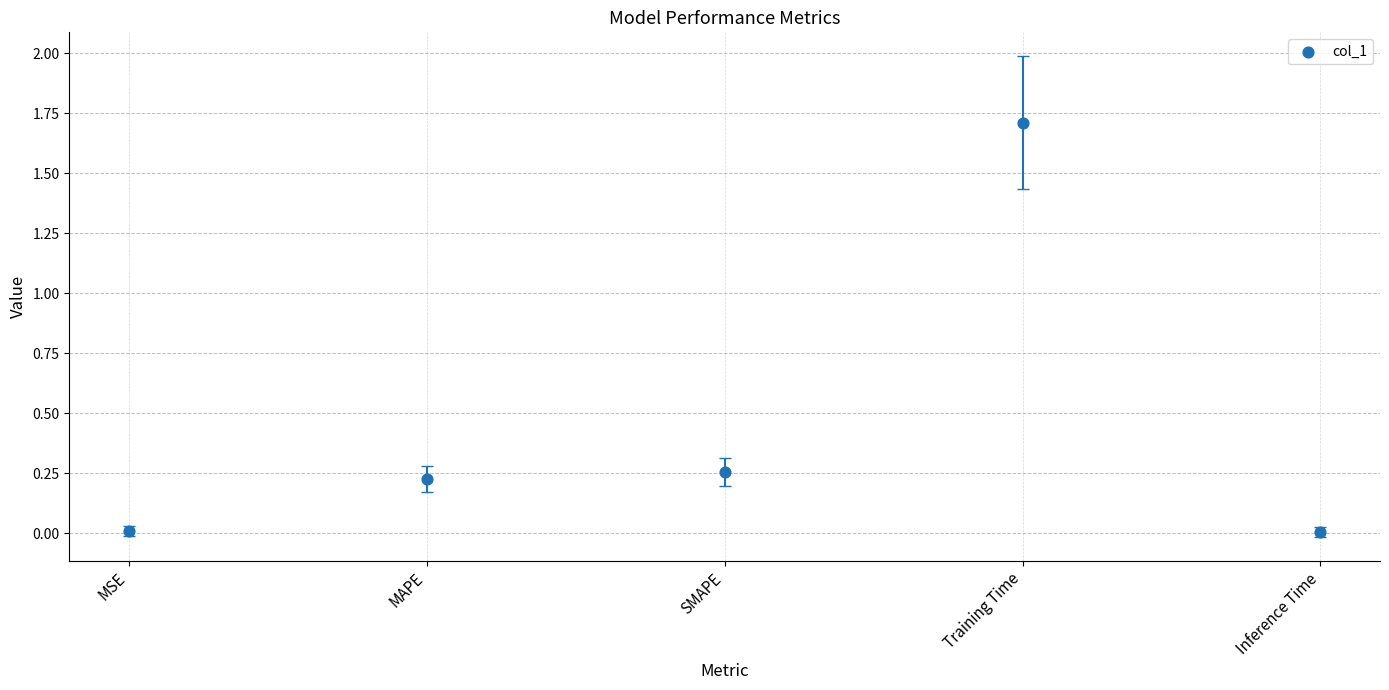

What is the range of Y values (max minus min)?

1.7